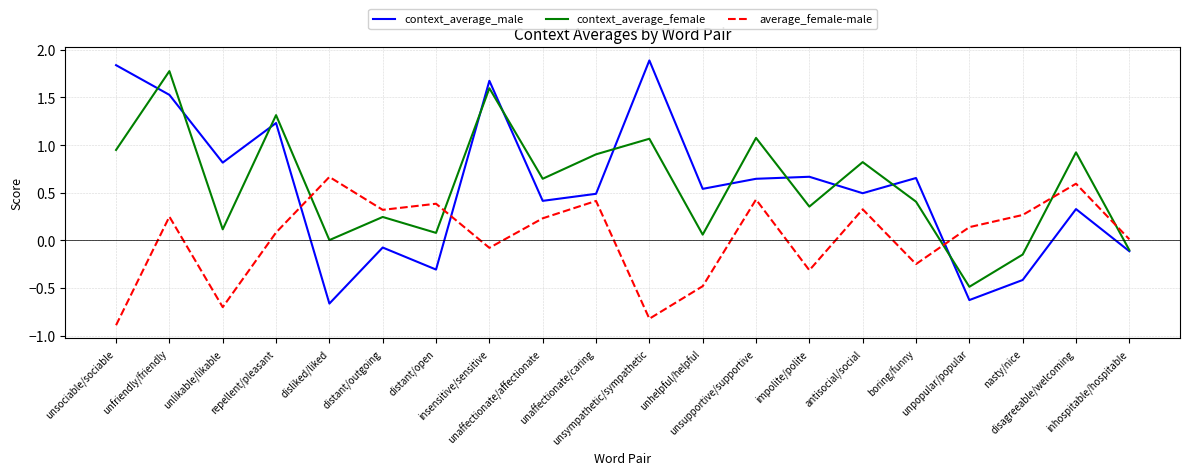

Which series ends up on top after the final intersection of average_female-male and context_average_male?

average_female-male